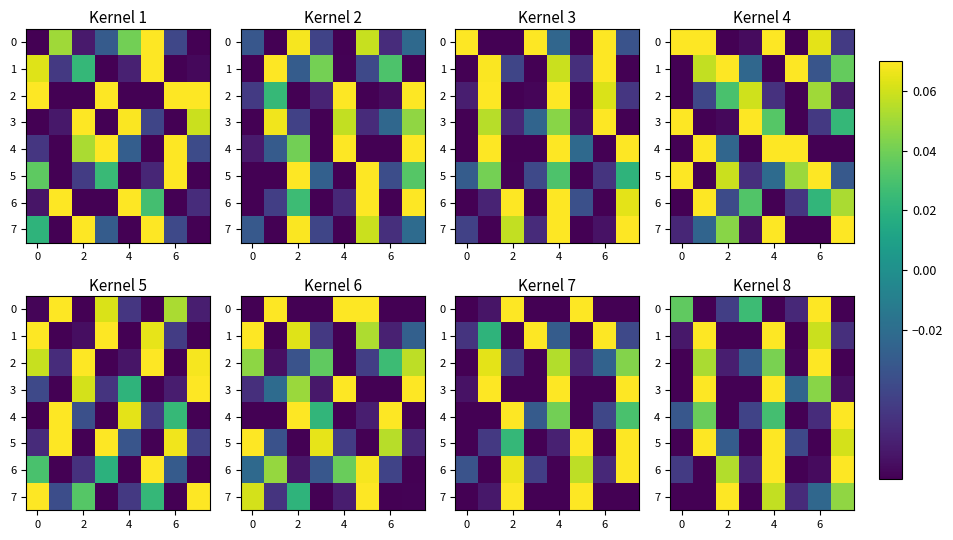

What is the sum of all 3 values?

-0.1